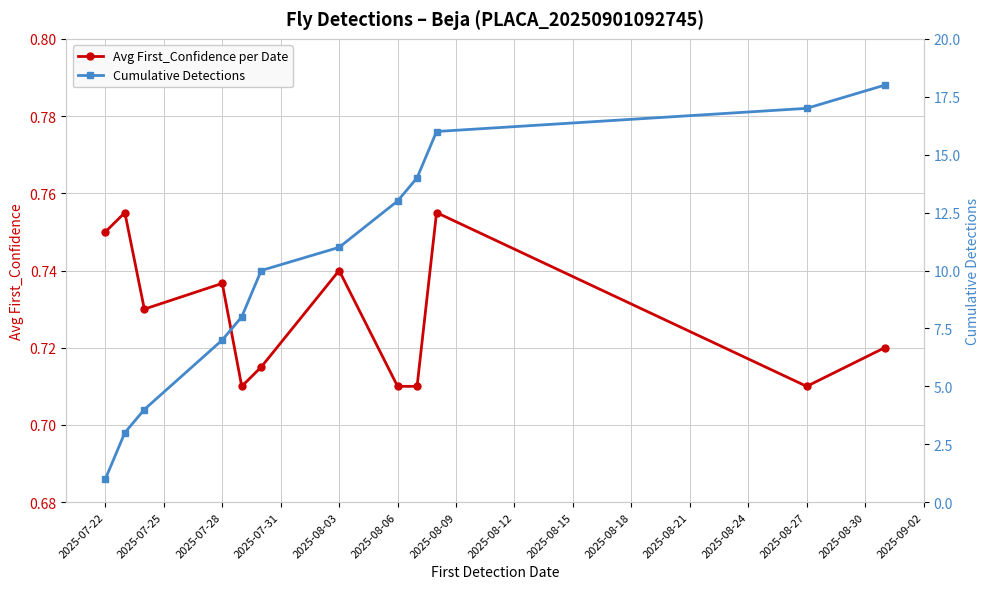

Count the Avg First_Confidence per Date values in the range 0 to 1.

12